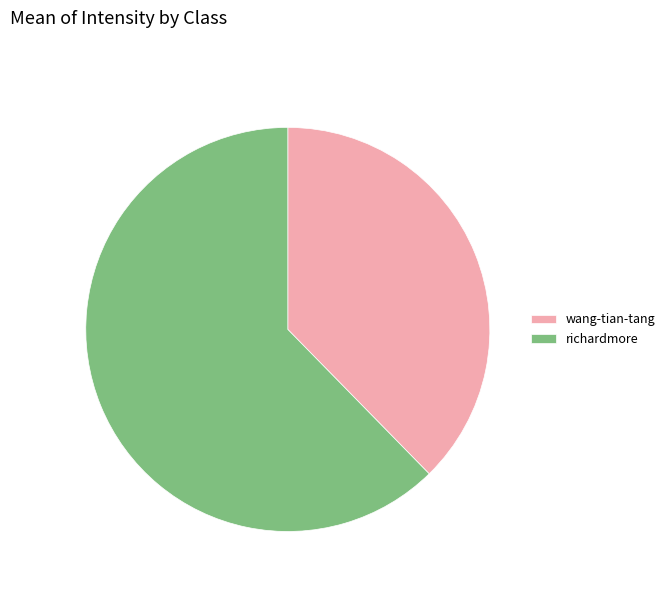

Is richardmore the majority of the pie?

Yes